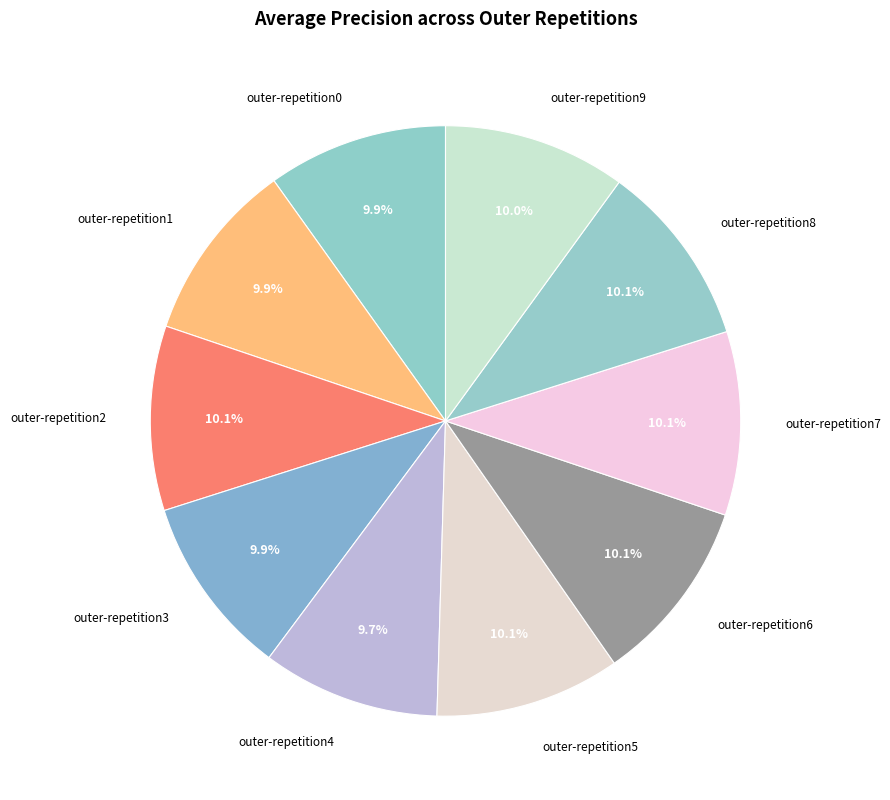

Do outer-repetition2 and outer-repetition5 together represent more than half of the pie?

No